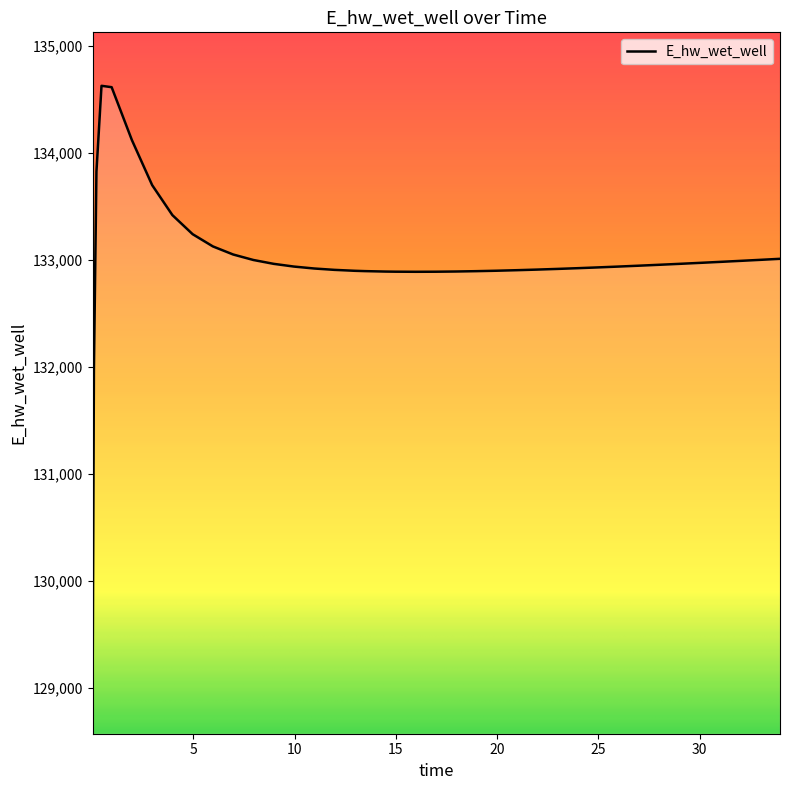

What is the difference between the maximum and minimum values?

5557.3